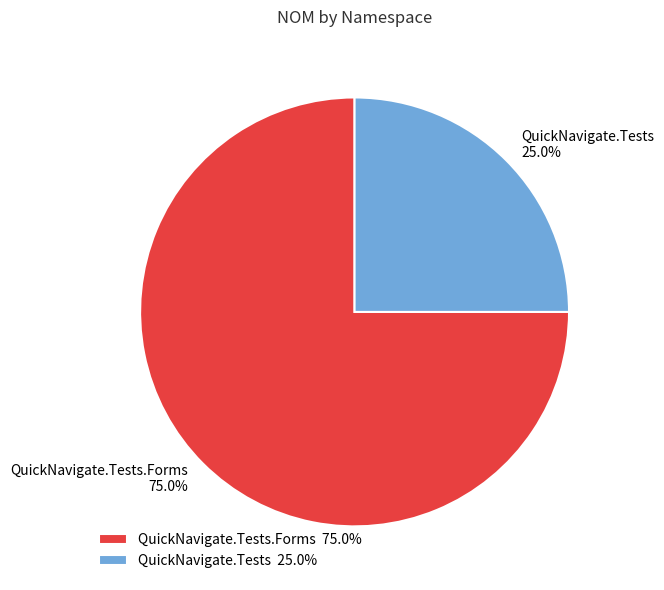

What is the smallest slice in the pie chart?

QuickNavigate.Tests